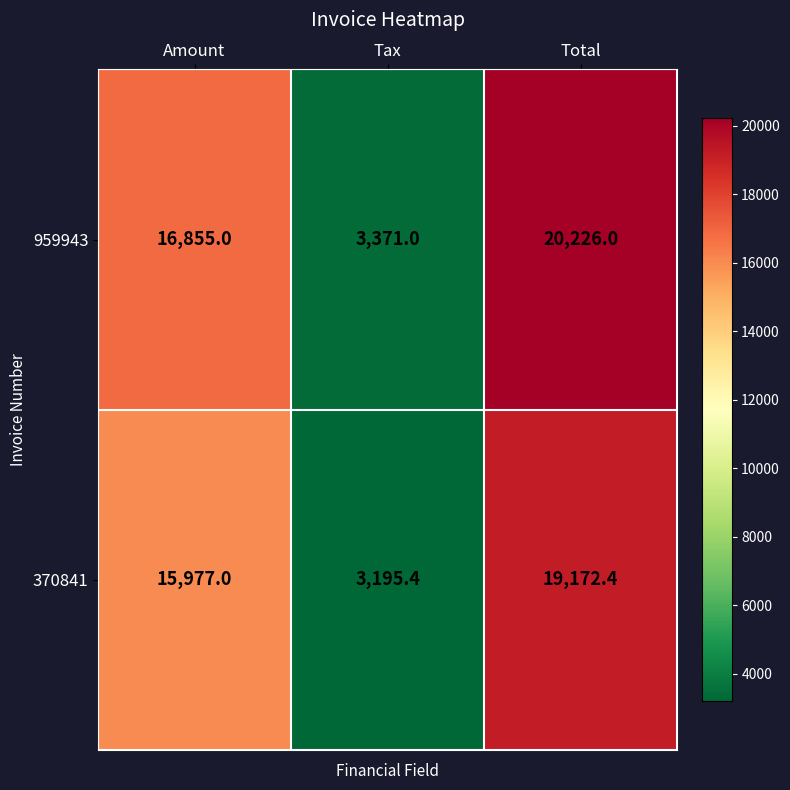

At Amount, list the series in order from smallest to largest.

370841, 959943